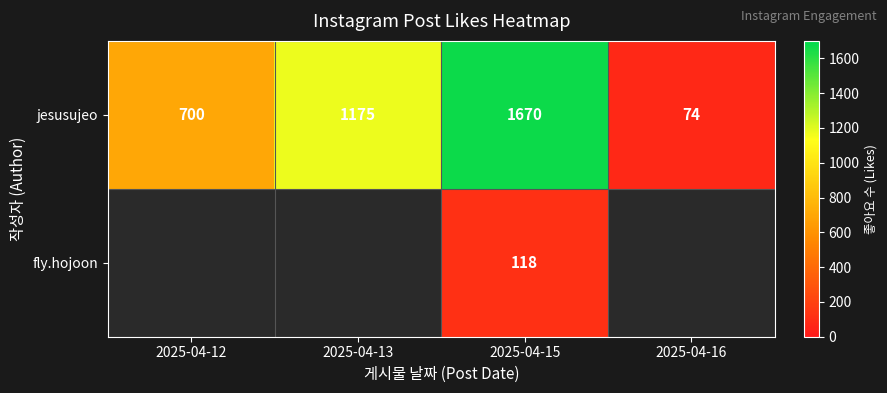

Which category has the highest value in the jesusujeo series?

2025-04-15